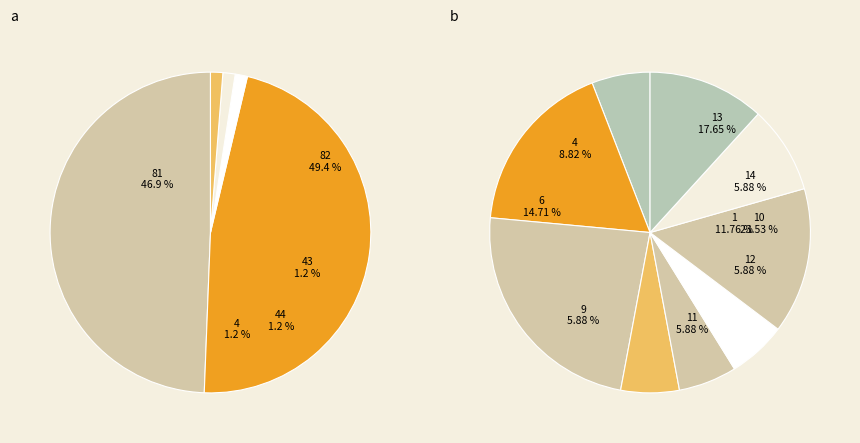

Which category has the smallest portion of the pie?

4